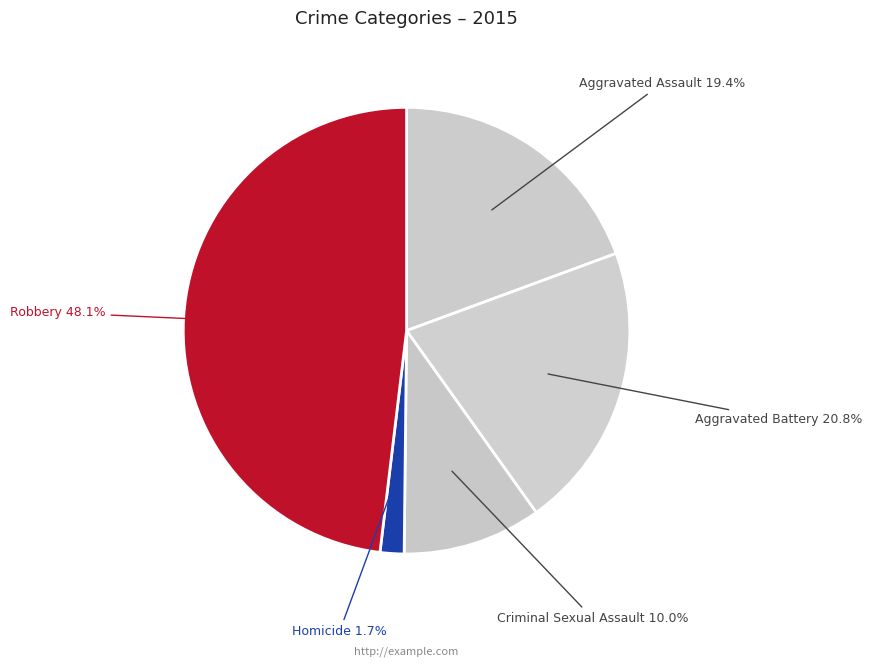

How much of the chart is everything except Aggravated Assault?

80.6%